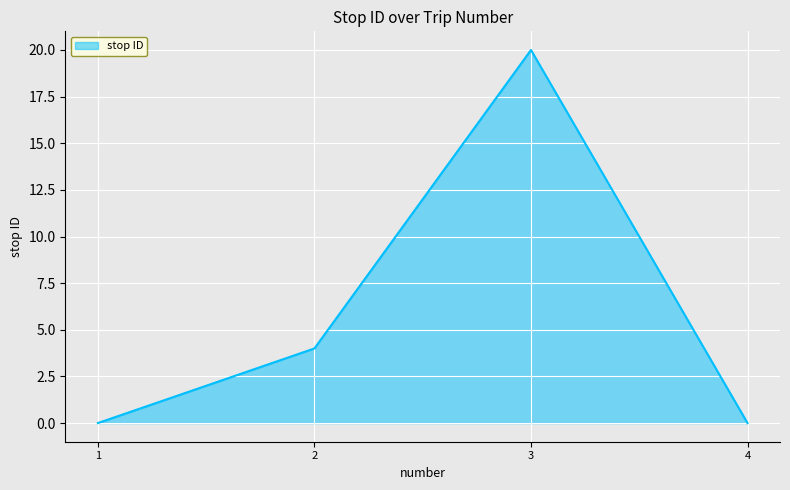

How many lines are shown in the chart?

1